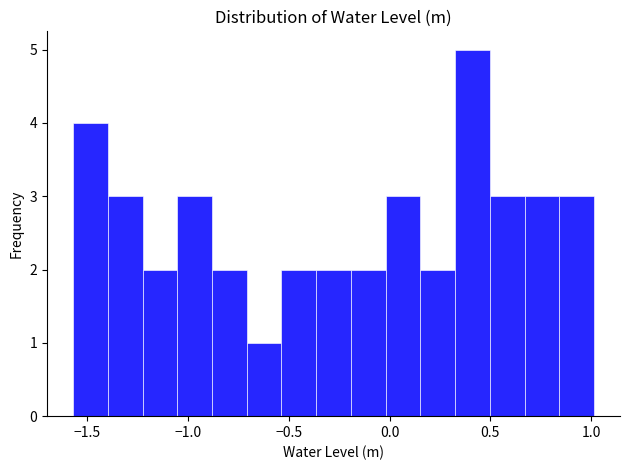

Around what value on the x-axis is the tallest bar? Give the approximate position of its centre, as read against the axis.

0.40